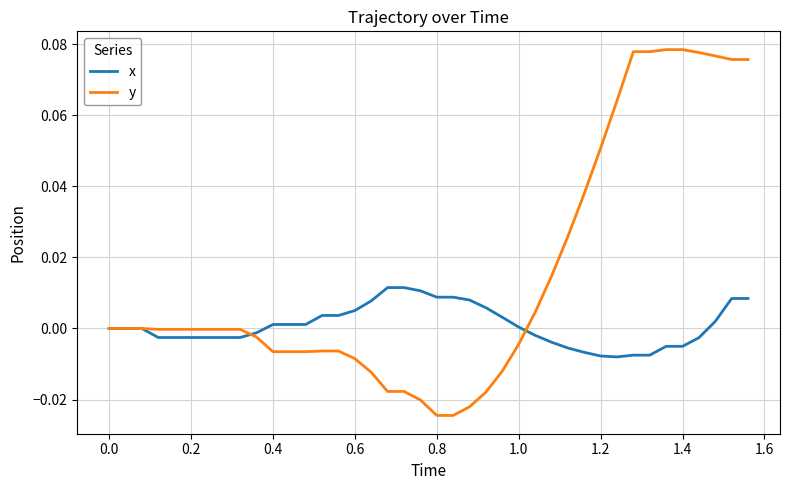

Which series has the largest total across all categories?

y